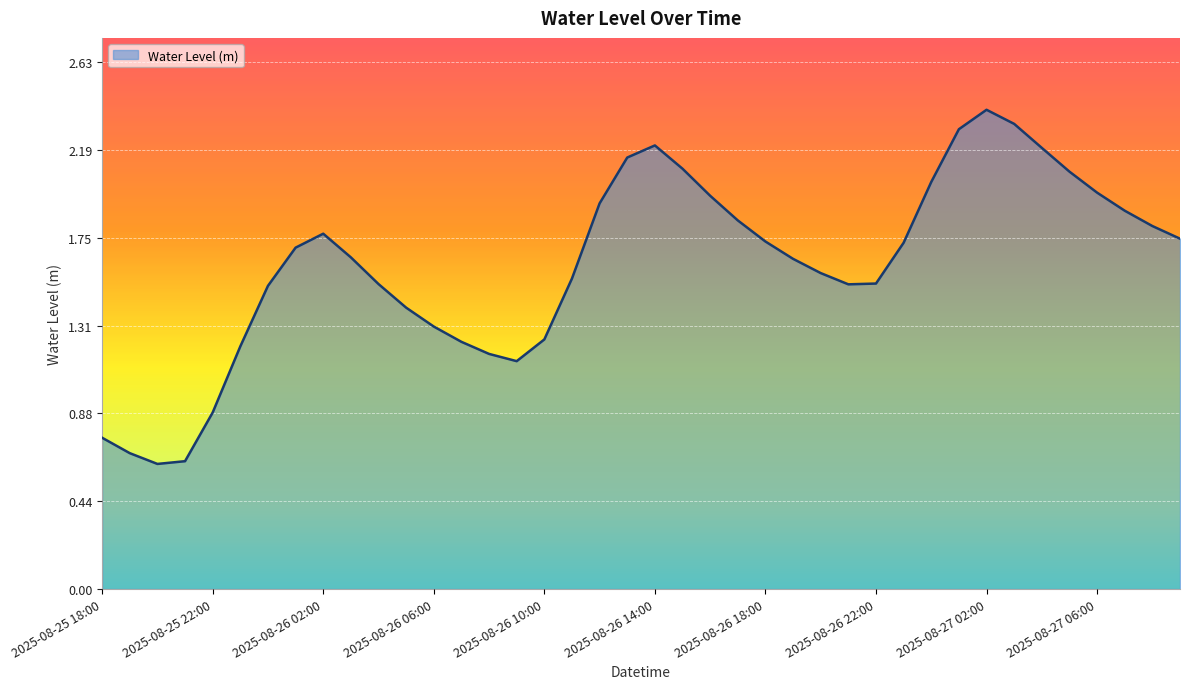

What is the maximum value shown in the chart?

2.4